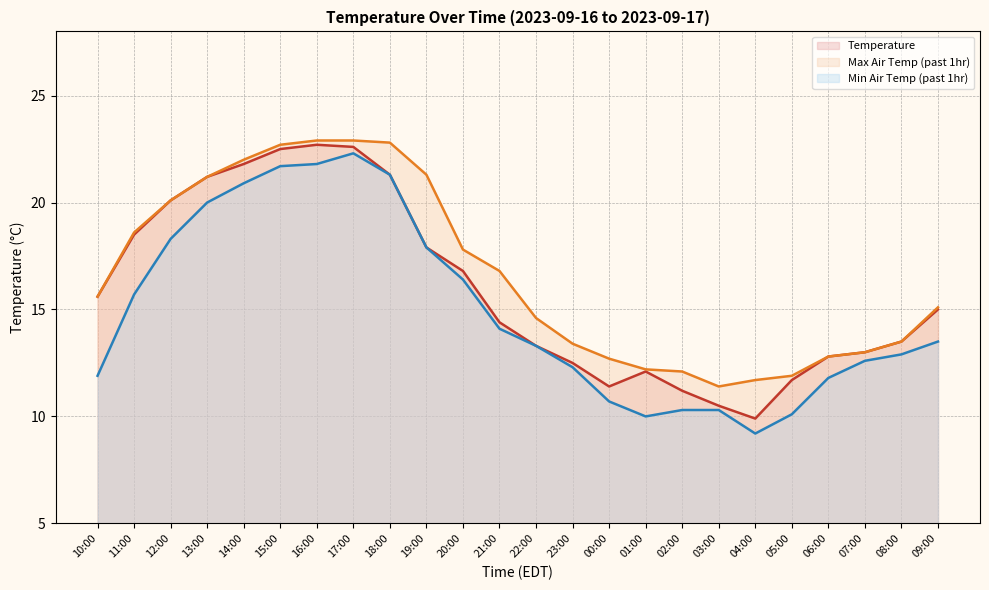

At which category does min_air_temp_pst1hr reach its first local peak?

17:00